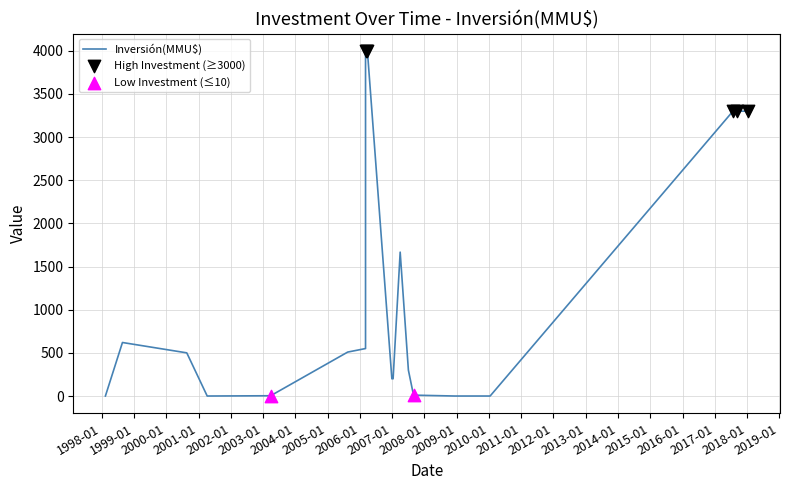

What is the change in value from 14/01/2010 to 21/08/2000?

+500